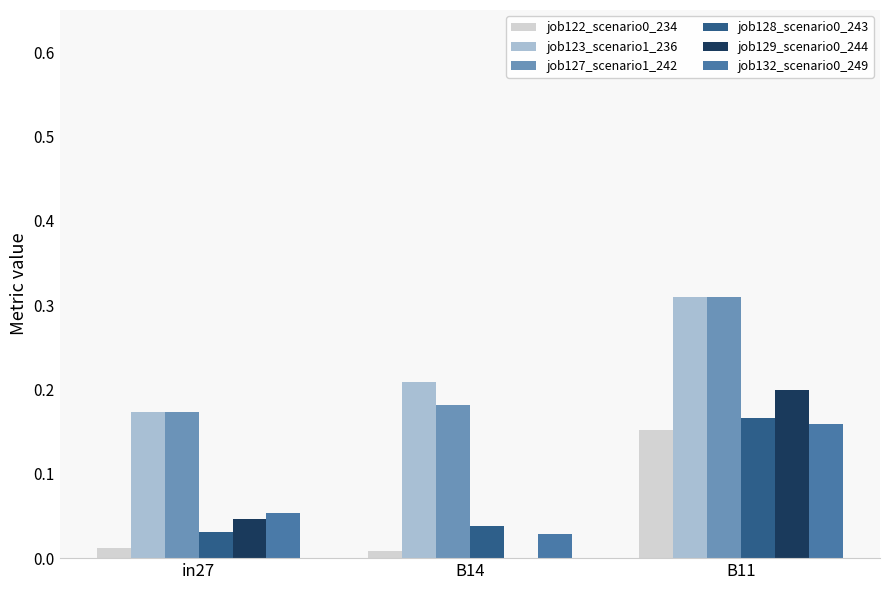

At which category does the chart reach its peak across all series?

B11